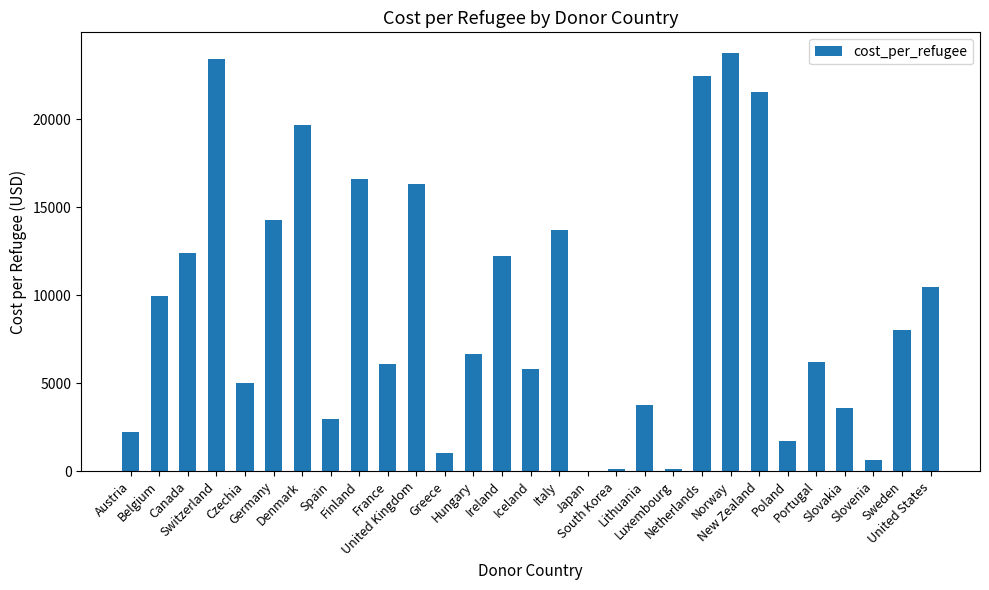

Are the bars horizontal?

No